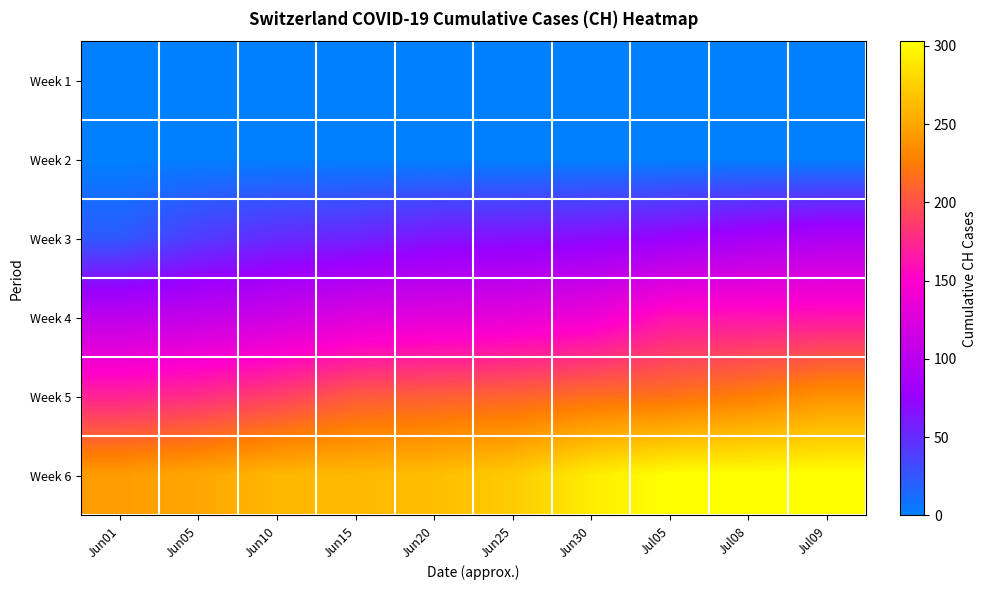

At Jun05, list the series in order from smallest to largest.

Week 1, Week 2, Week 3, Week 4, Week 5, Week 6